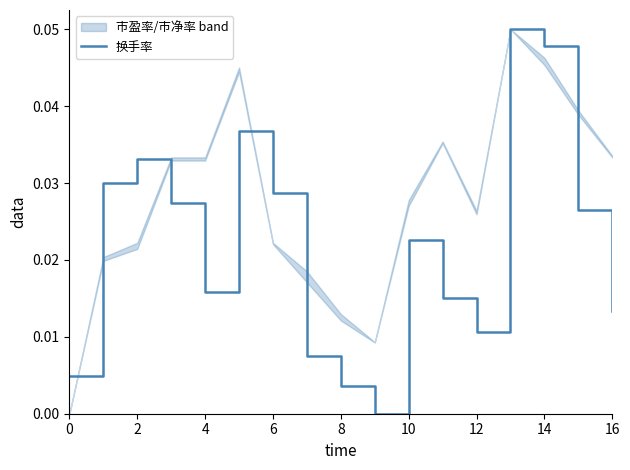

How many positive values are there?

16